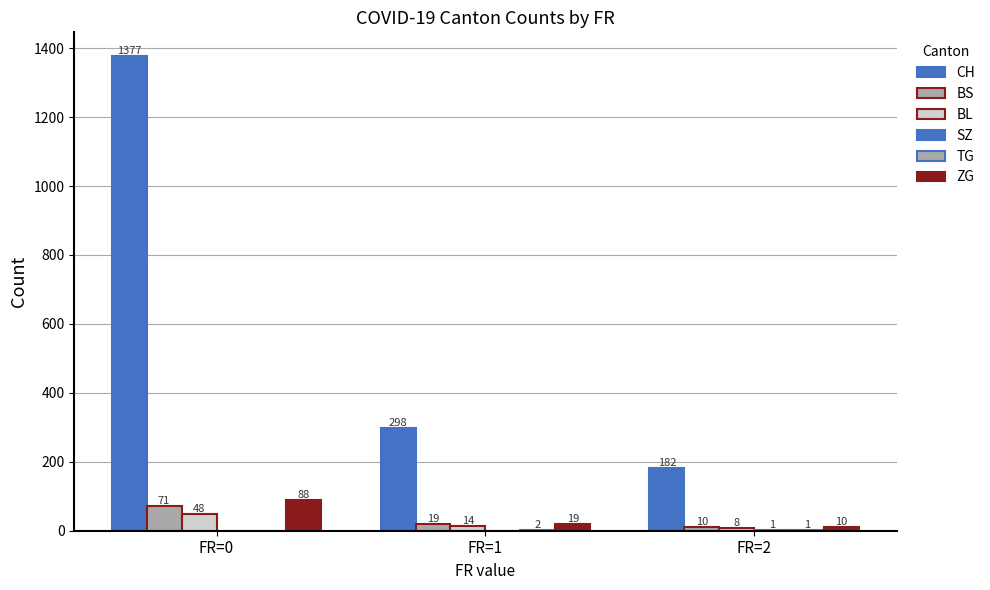

Are the bars grouped side by side (vs. stacked)?

Yes